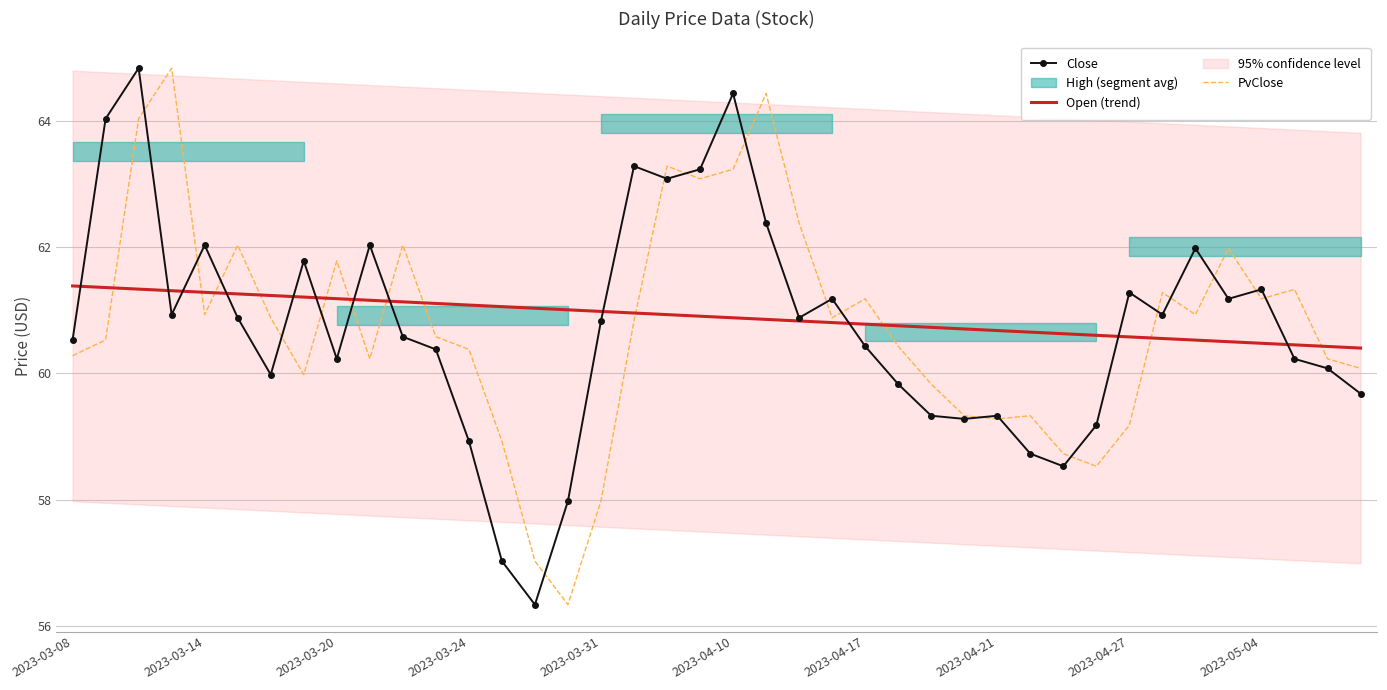

Which series has the largest total across all categories?

Open (trend)